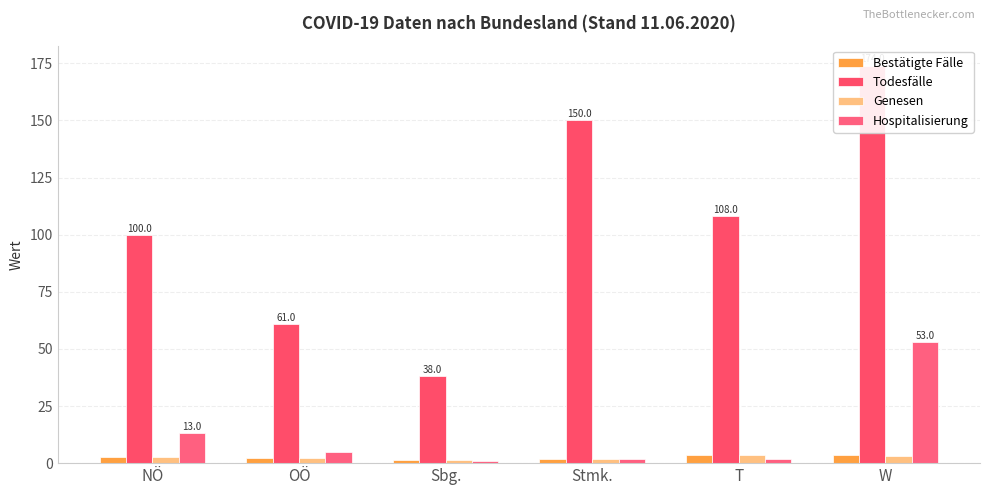

Count the Todesfälle values in the range 61 to 150.

4